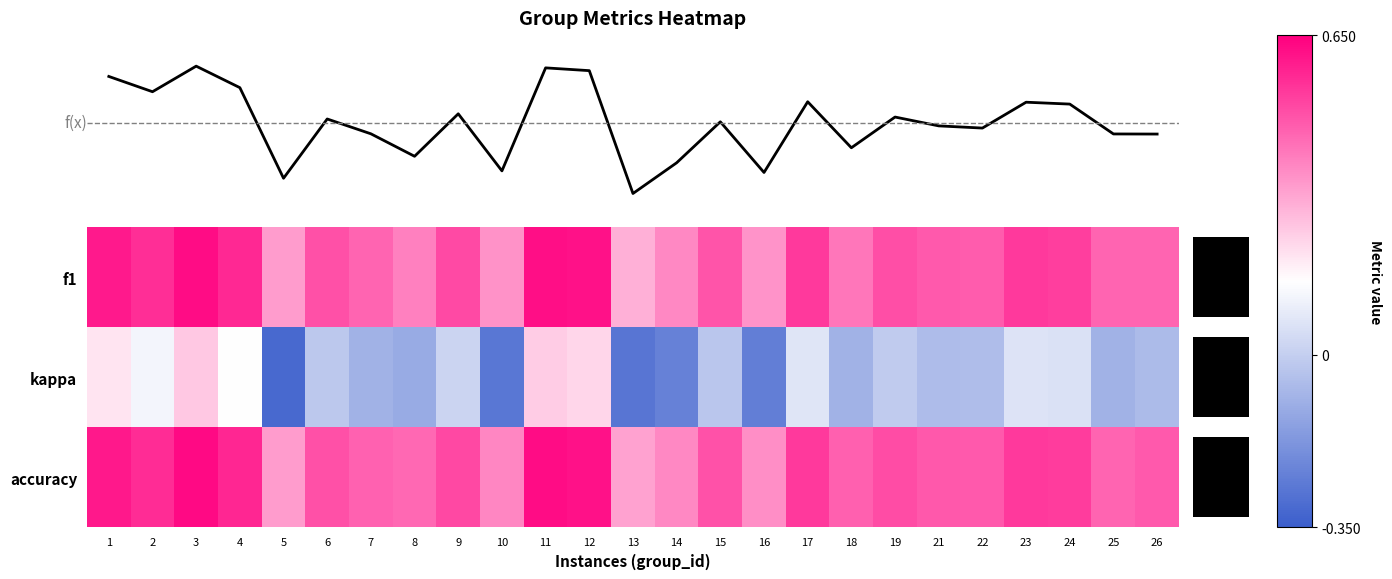

List the series in order of their peak value, lowest first.

kappa, f1, accuracy